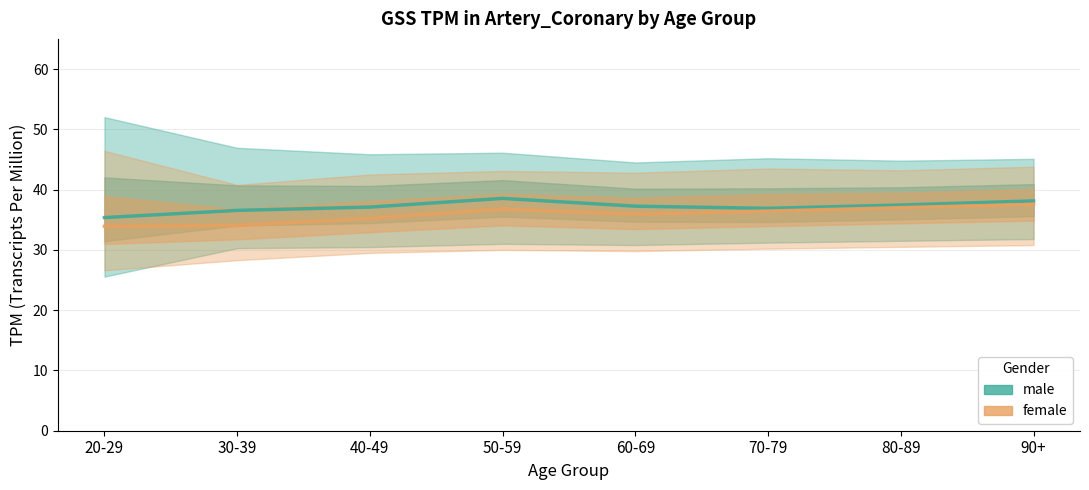

At which label does male reach its peak?

50-59